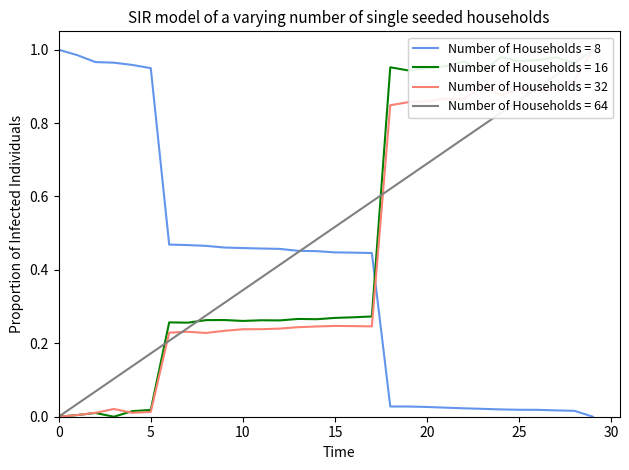

What is the difference between the sort values at 12 and 28?

0.6